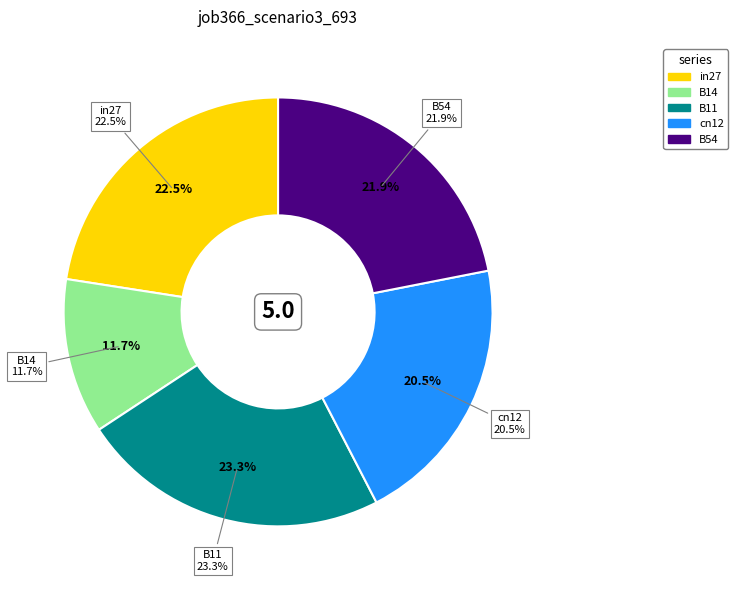

To the nearest percent, what is the difference between the largest and smallest slice percentages?

12%